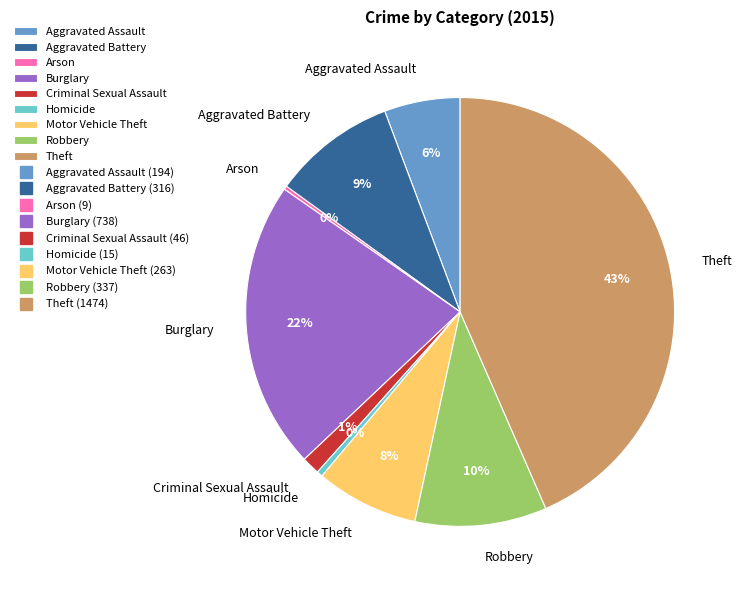

Is there any slice that represents more than half of the pie?

No